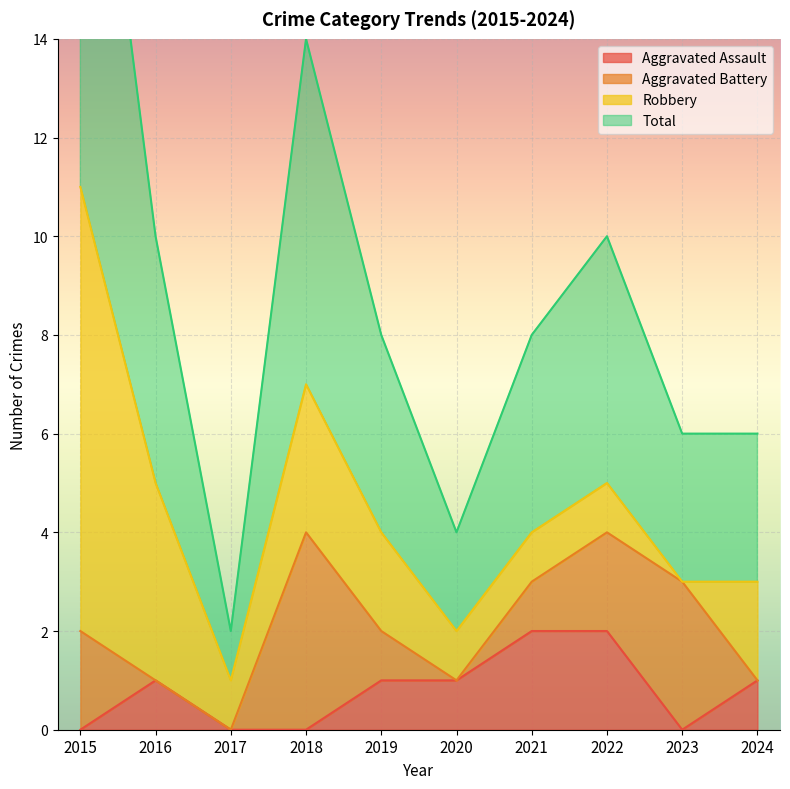

Is it true that Aggravated Assault equals 1 at 2020?

True